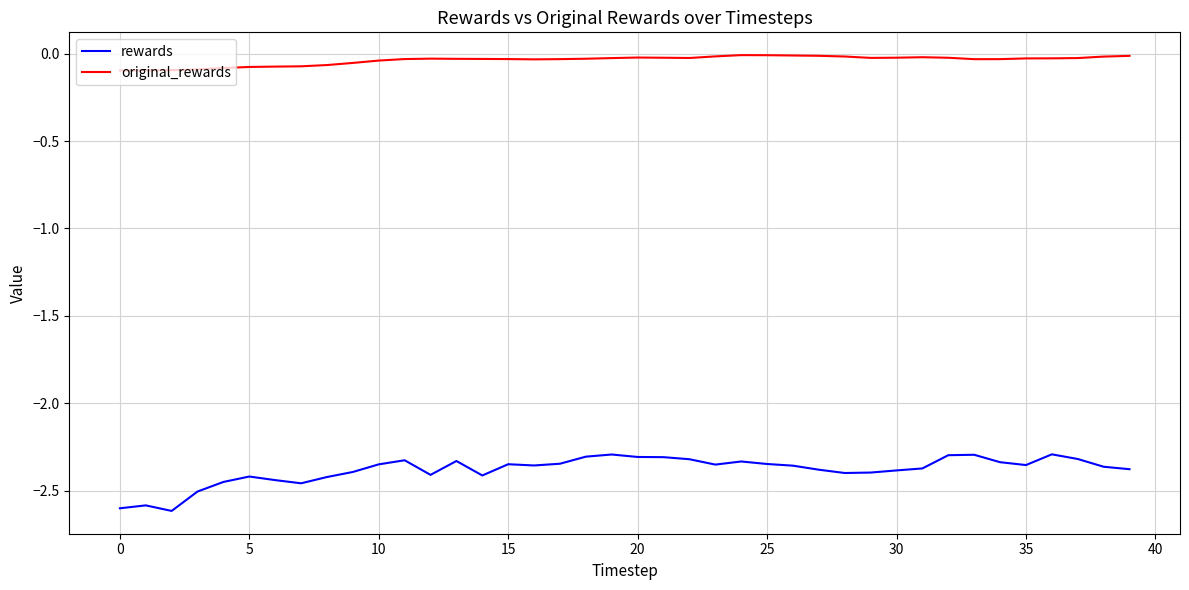

At how many categories does at least one series exceed -1?

40